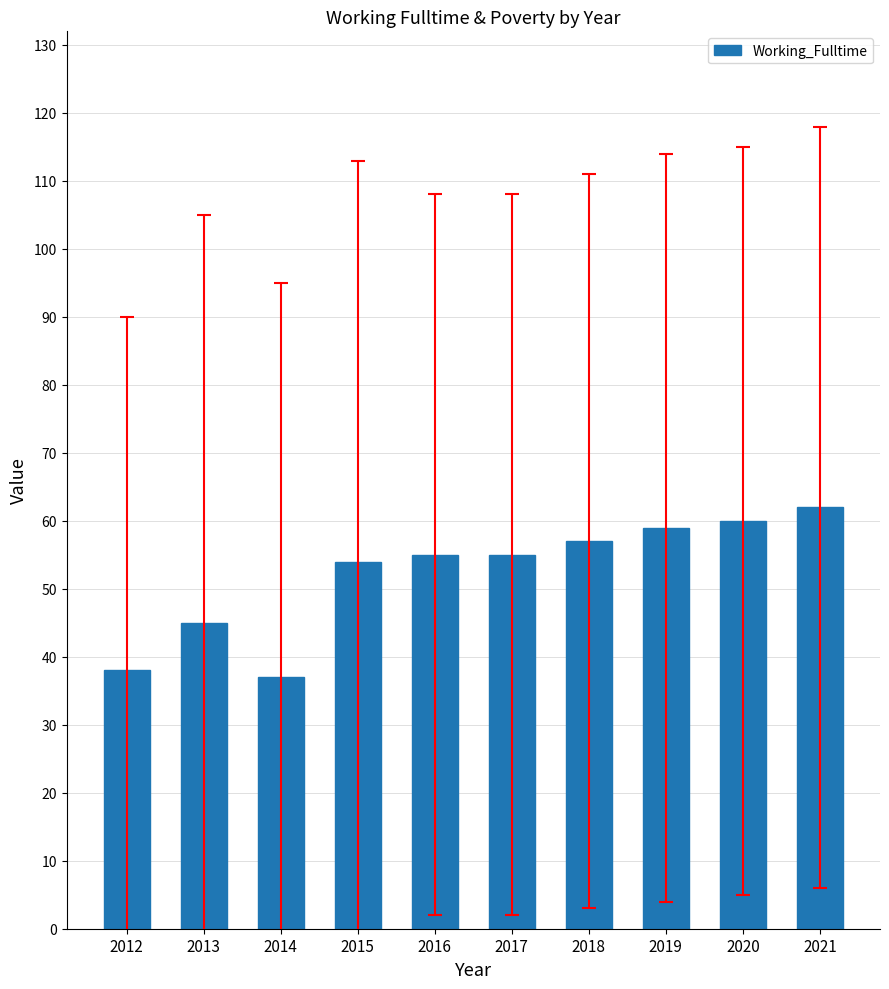

Between 2019 and 2021, which is larger?

2021